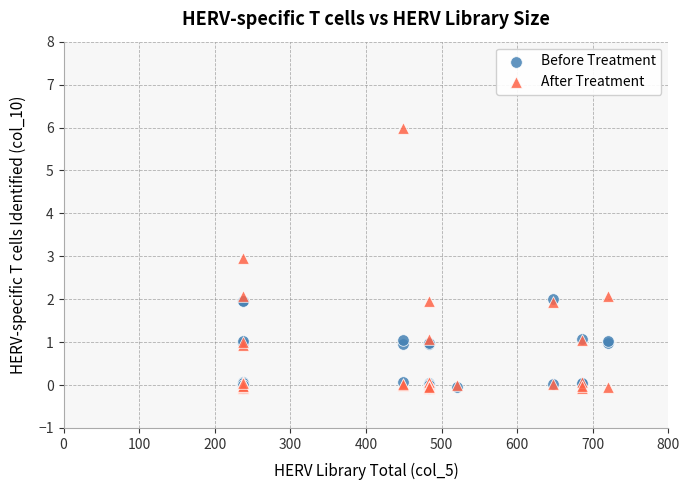

Which series has the widest spread of Y values?

After Treatment